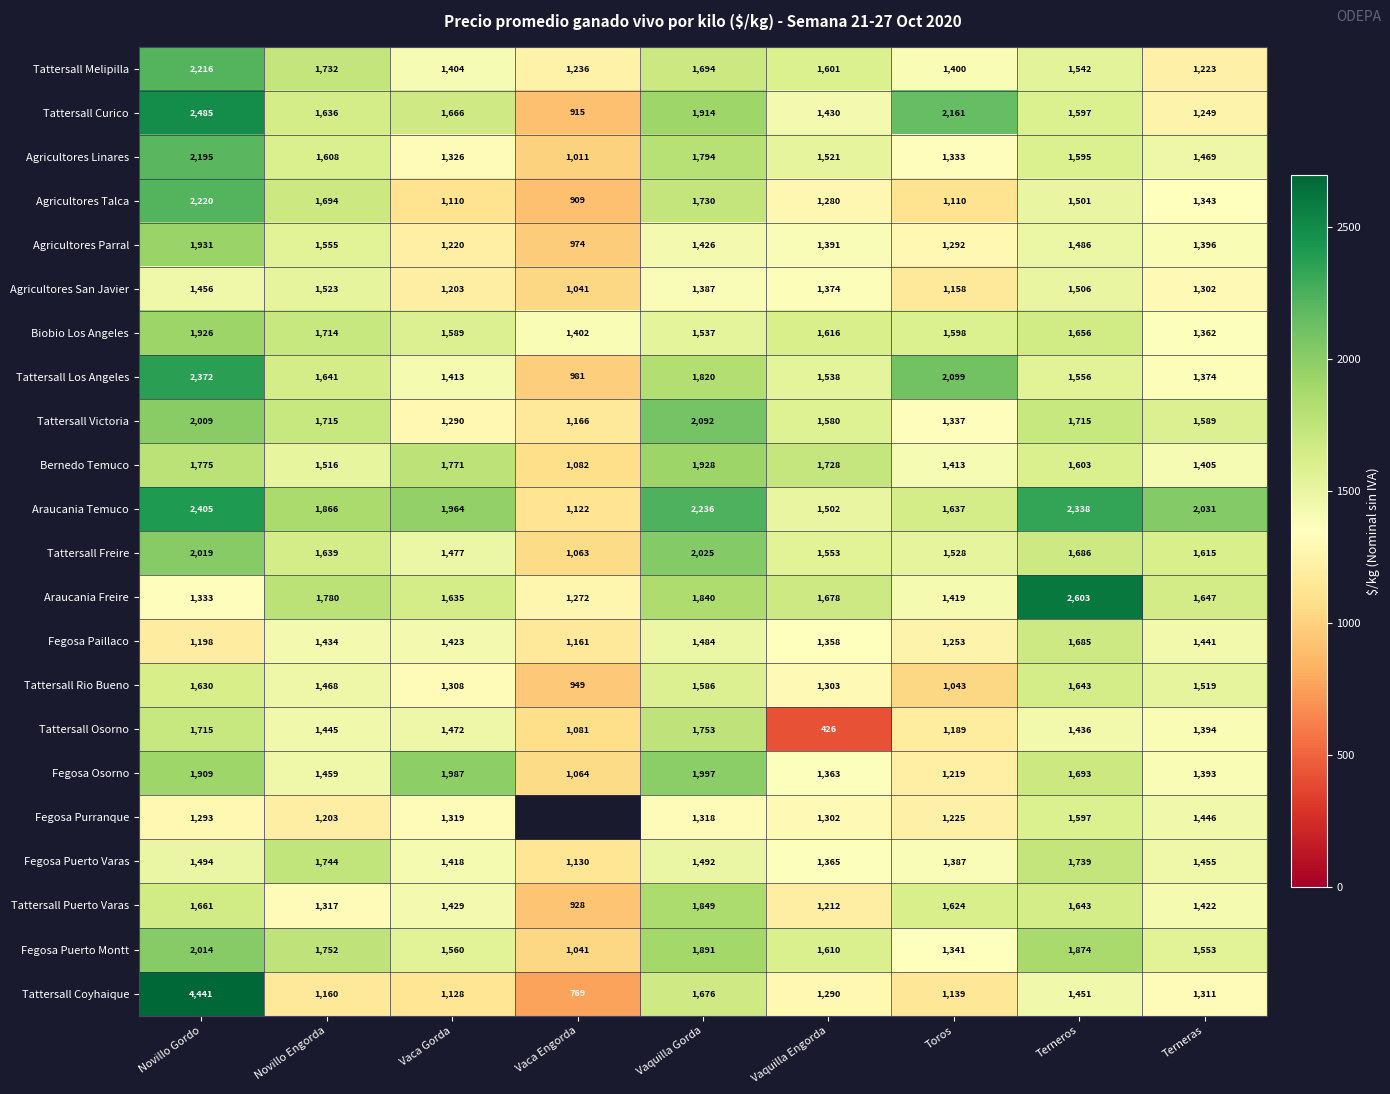

What is the spread (max minus min) of values at Terneras?

808.0